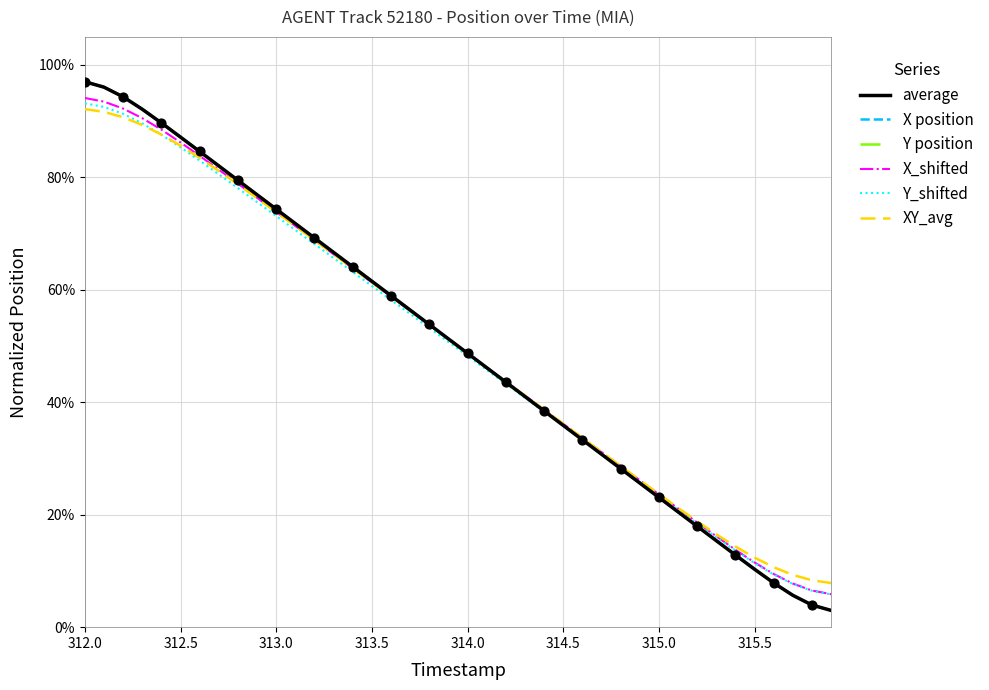

At how many categories does at least one series exceed 0?

40